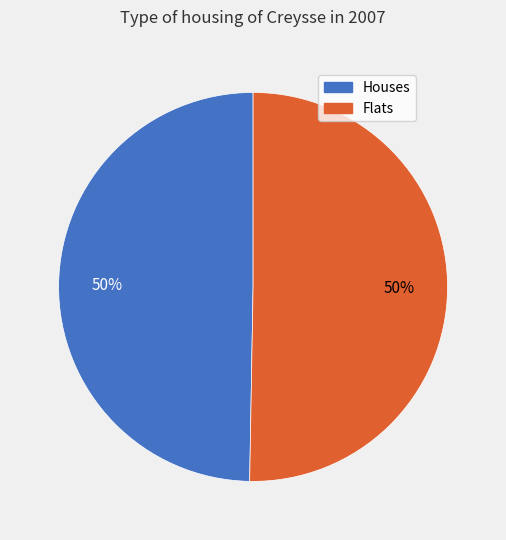

Do Houses and Flats together represent more than half of the pie?

Yes